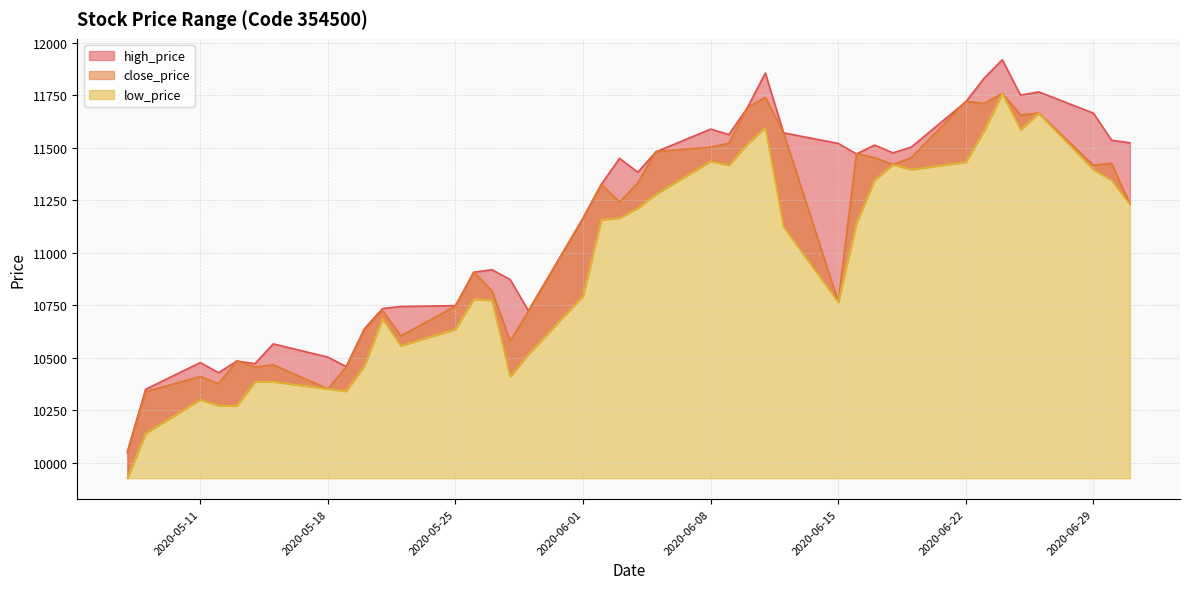

At which category is the sum across all series the highest?

2020-06-24